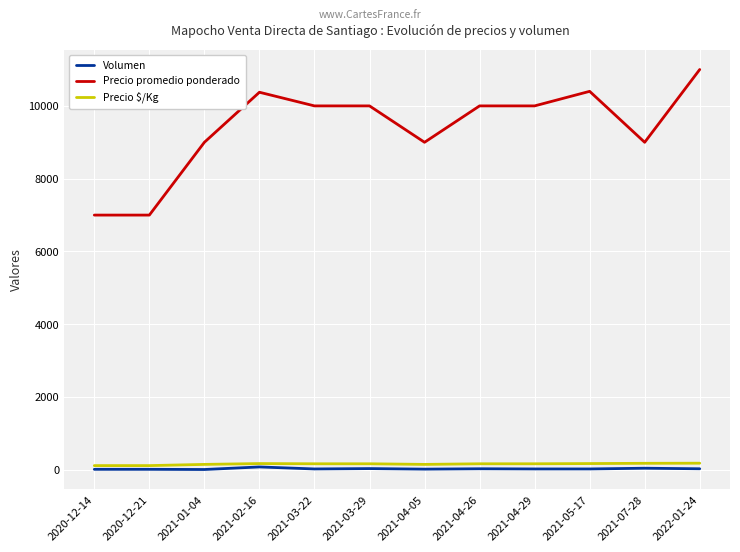

What is the difference between the second highest and second lowest values in the Precio $/Kg series?

63